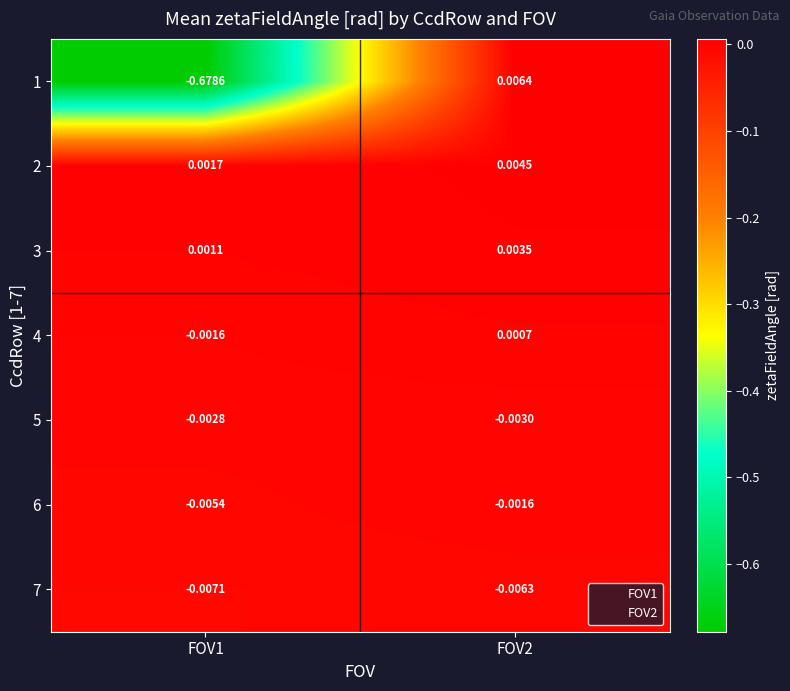

Is the value of 1 at FOV2 greater than the value of 7 at FOV2?

Yes